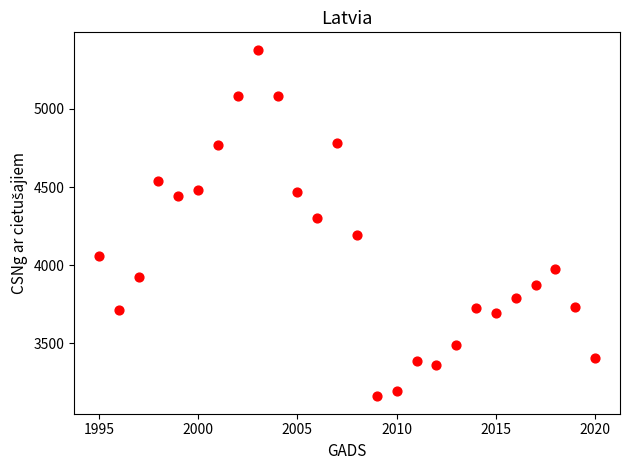

What Y value in the scatter plot is closest to 4269?

4302